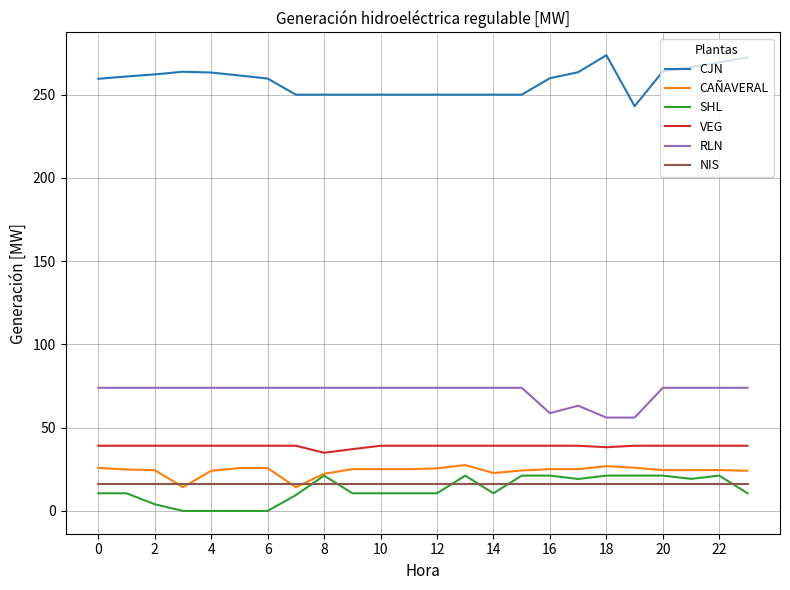

What is the maximum value for SHL?

21.2